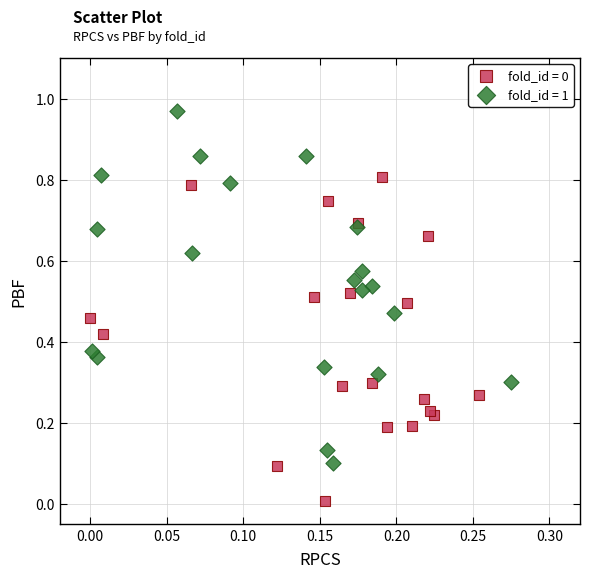

Which series reaches the maximum Y coordinate?

fold_id = 1